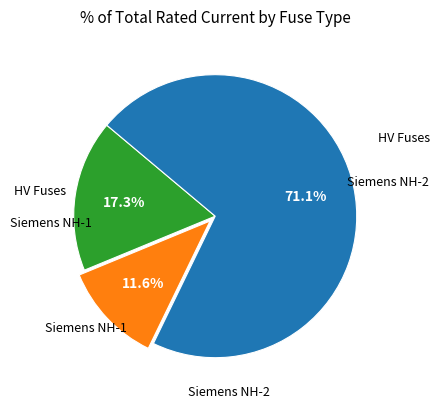

Does any single category account for the majority?

Yes